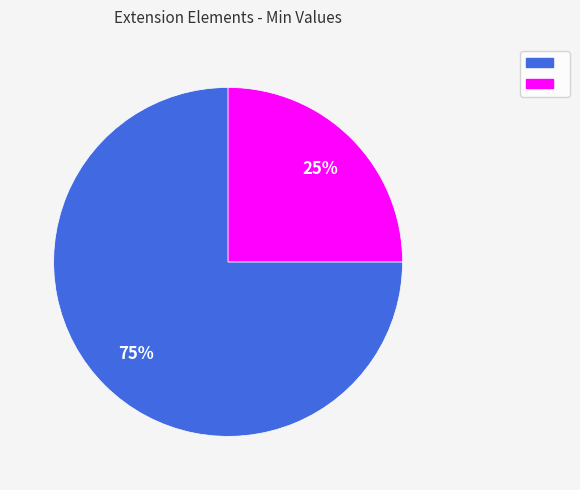

Is there a majority slice in this chart?

Yes